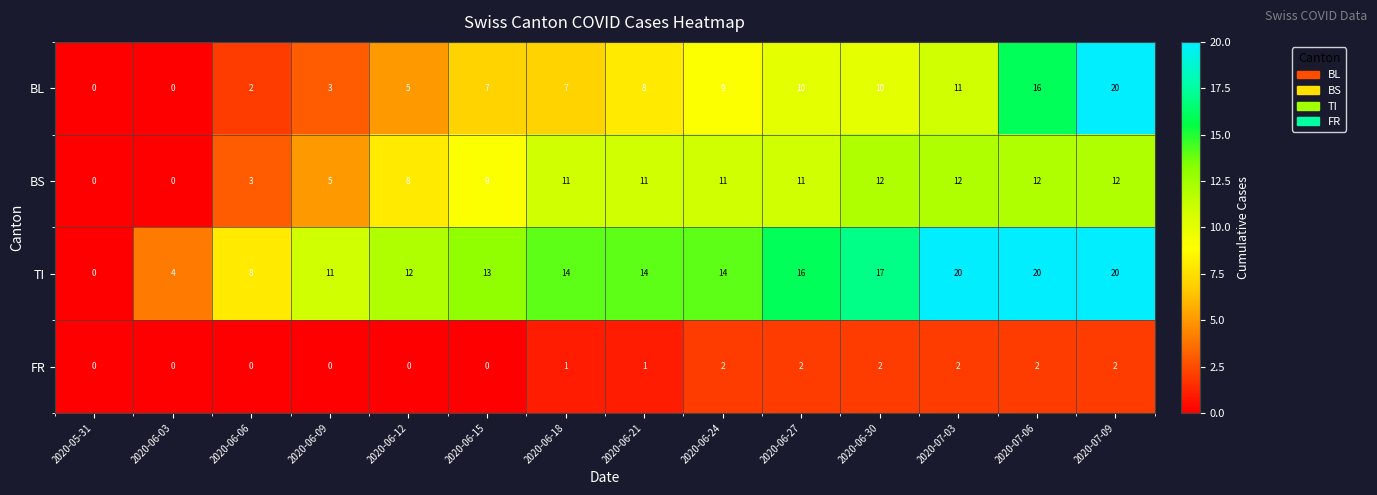

Which series has the largest total across all categories?

TI